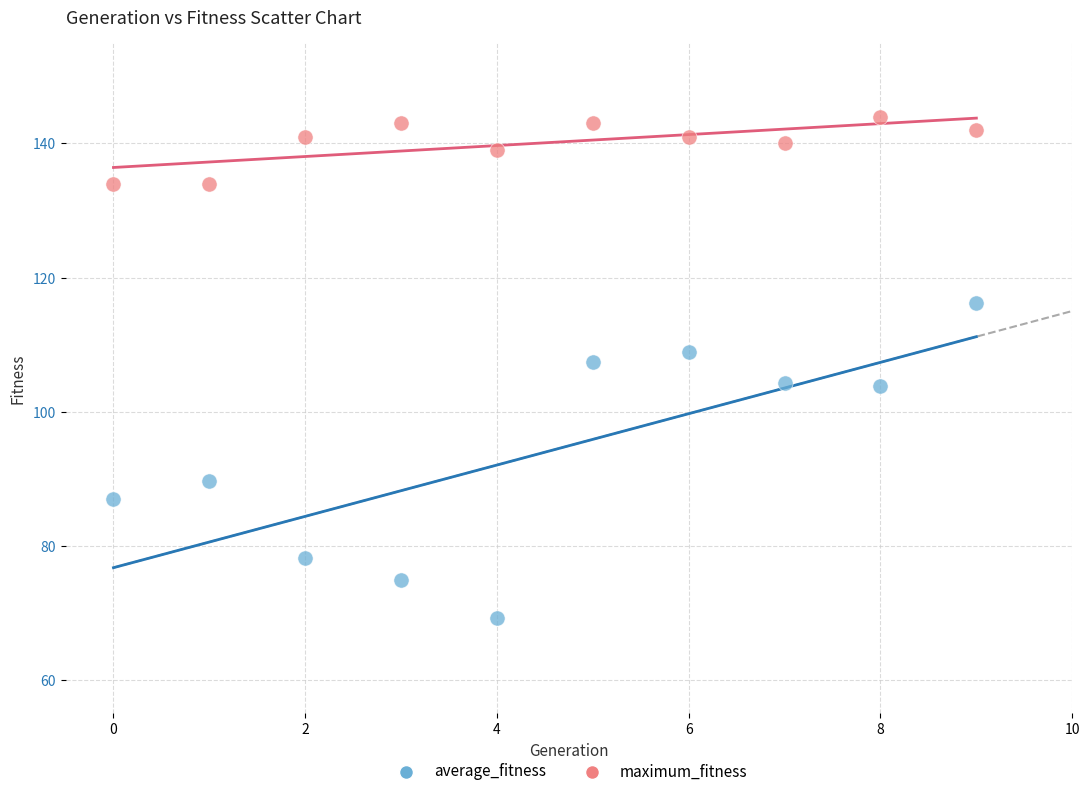

Across all data points, what is the range of Y values (max minus min)?

74.8